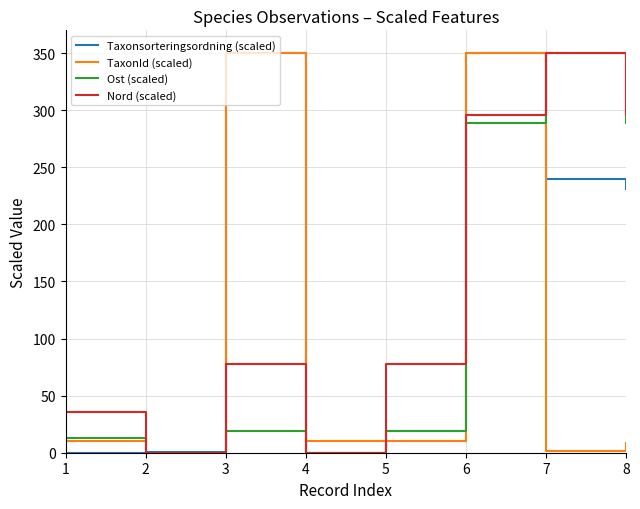

What is the difference between the highest and lowest values at 6?

61.3